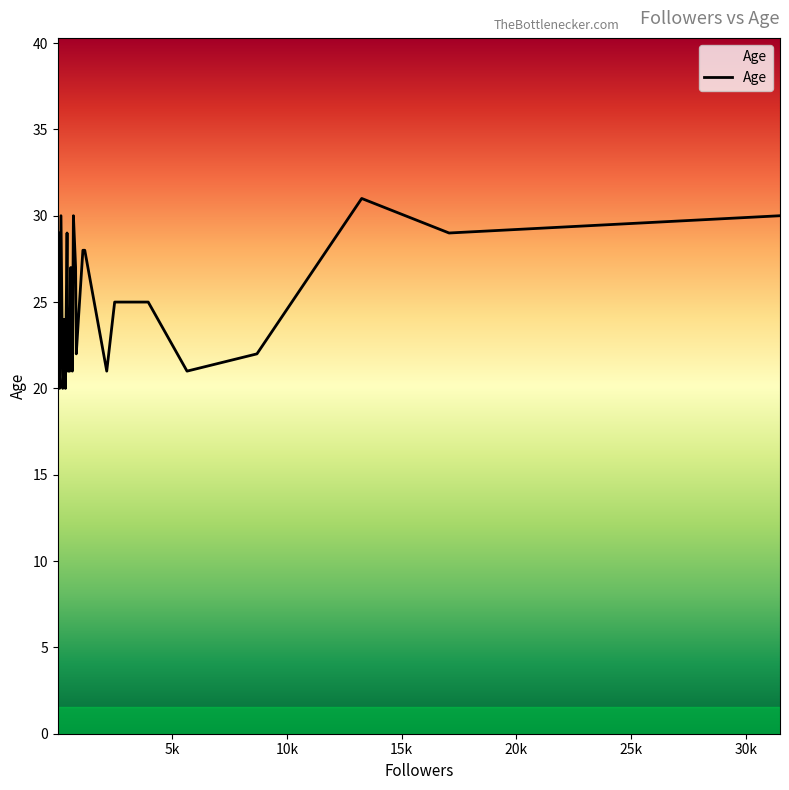

How many lines are shown in the chart?

1